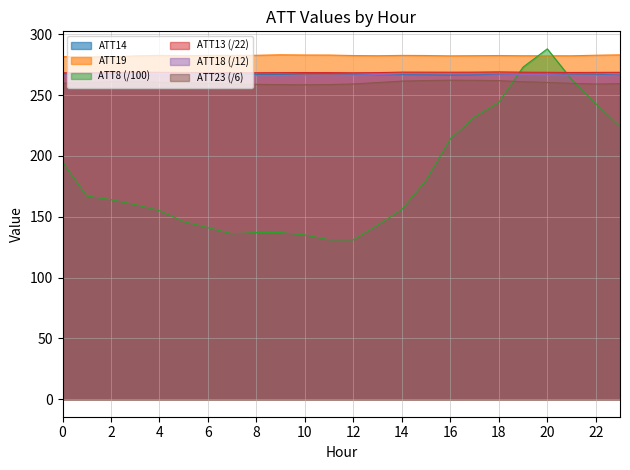

What is the difference between the highest and lowest values at 11?

151.9